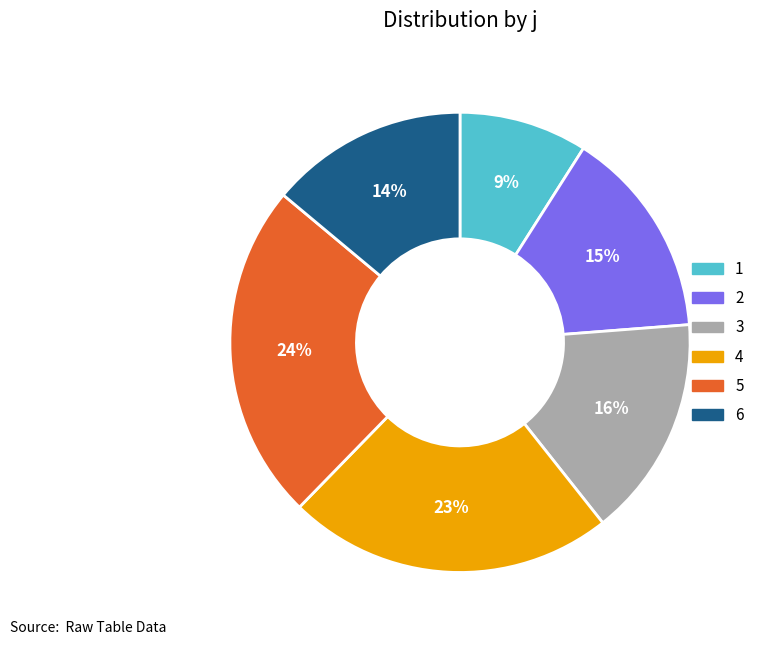

Between 4 and 5, which is larger?

5